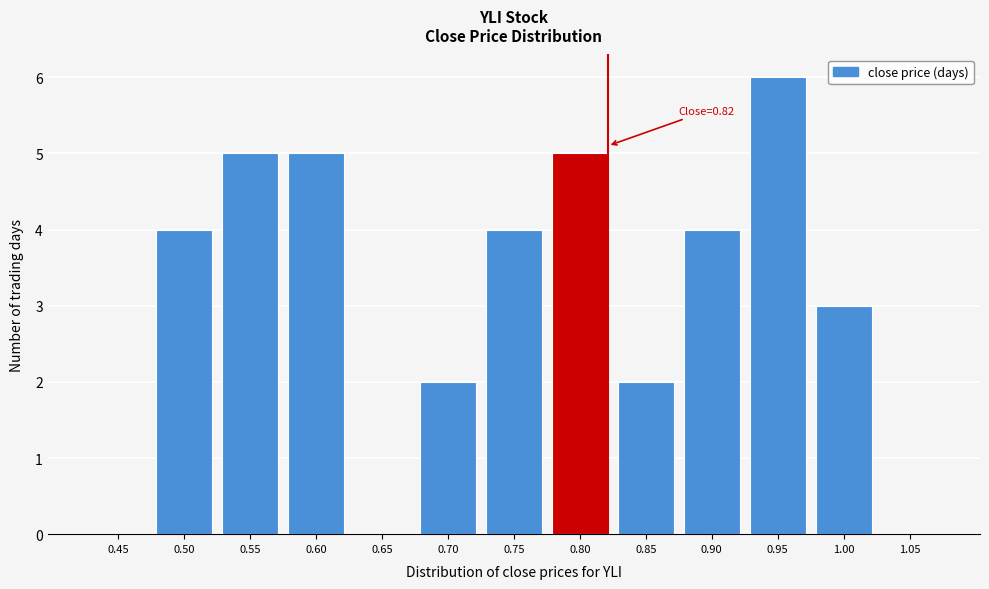

Reading right to left, transcribe all the data shown in this chart.

1.05=0	1.00=3	0.95=6	0.90=4	0.85=2	0.80=5	0.75=4	0.70=2	0.65=0	0.60=5	0.55=5	0.50=4	0.45=0